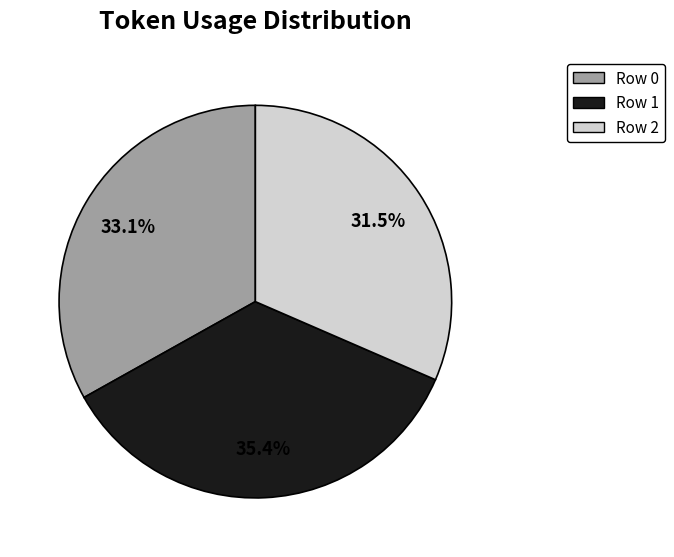

To the nearest percent, what is the difference between the Row 0 and Row 1 slice percentages?

2%